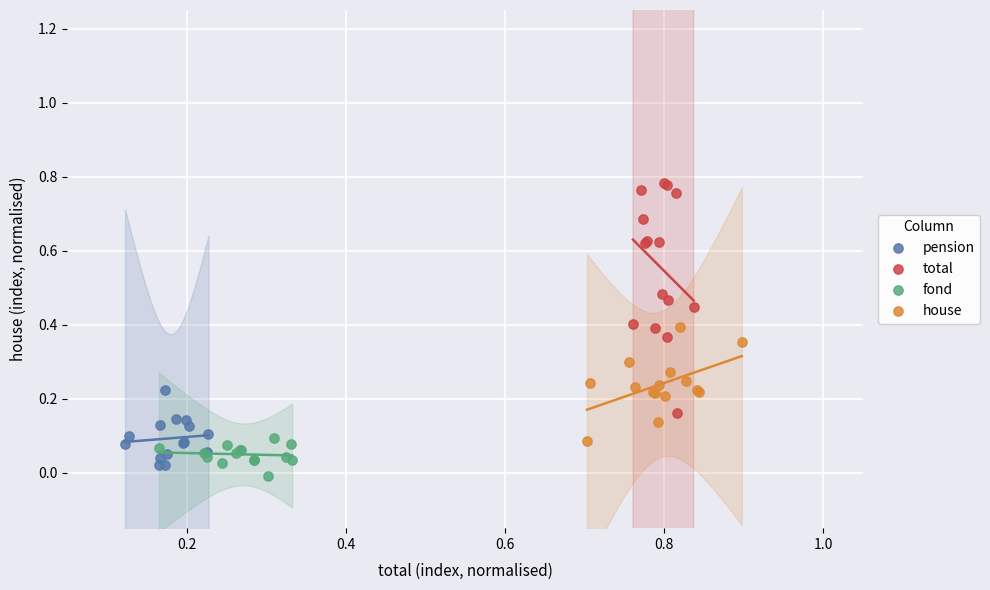

Which series has the largest Y range (max minus min)?

total